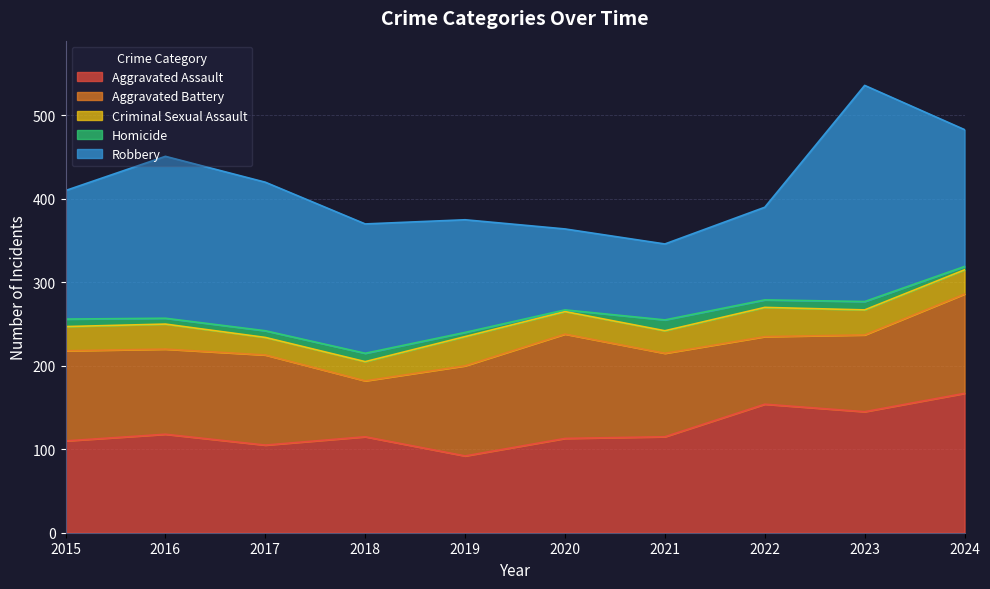

Which category has the lowest value in the Aggravated Assault series?

2019